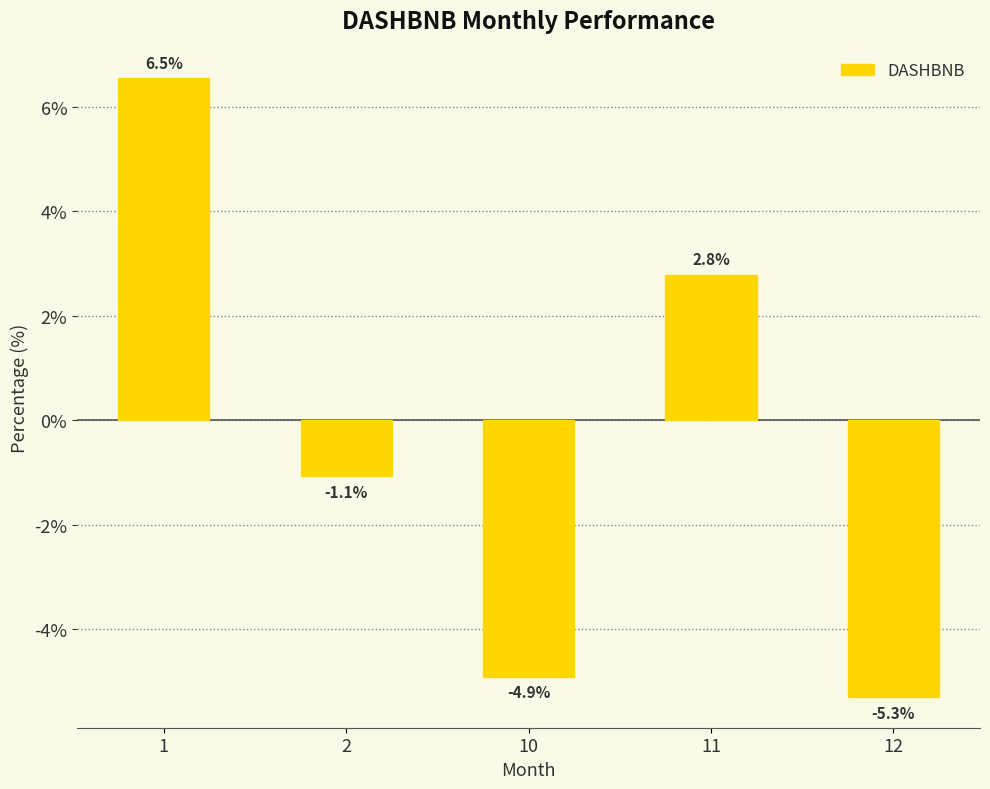

What is the difference between the second highest and minimum values?

8.1